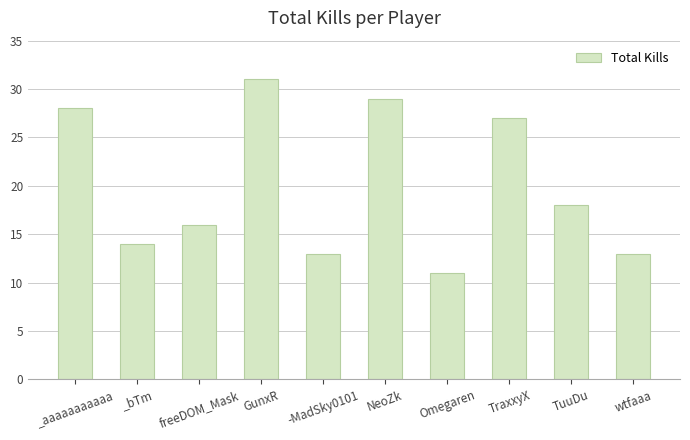

Does the chart contain any negative values?

No